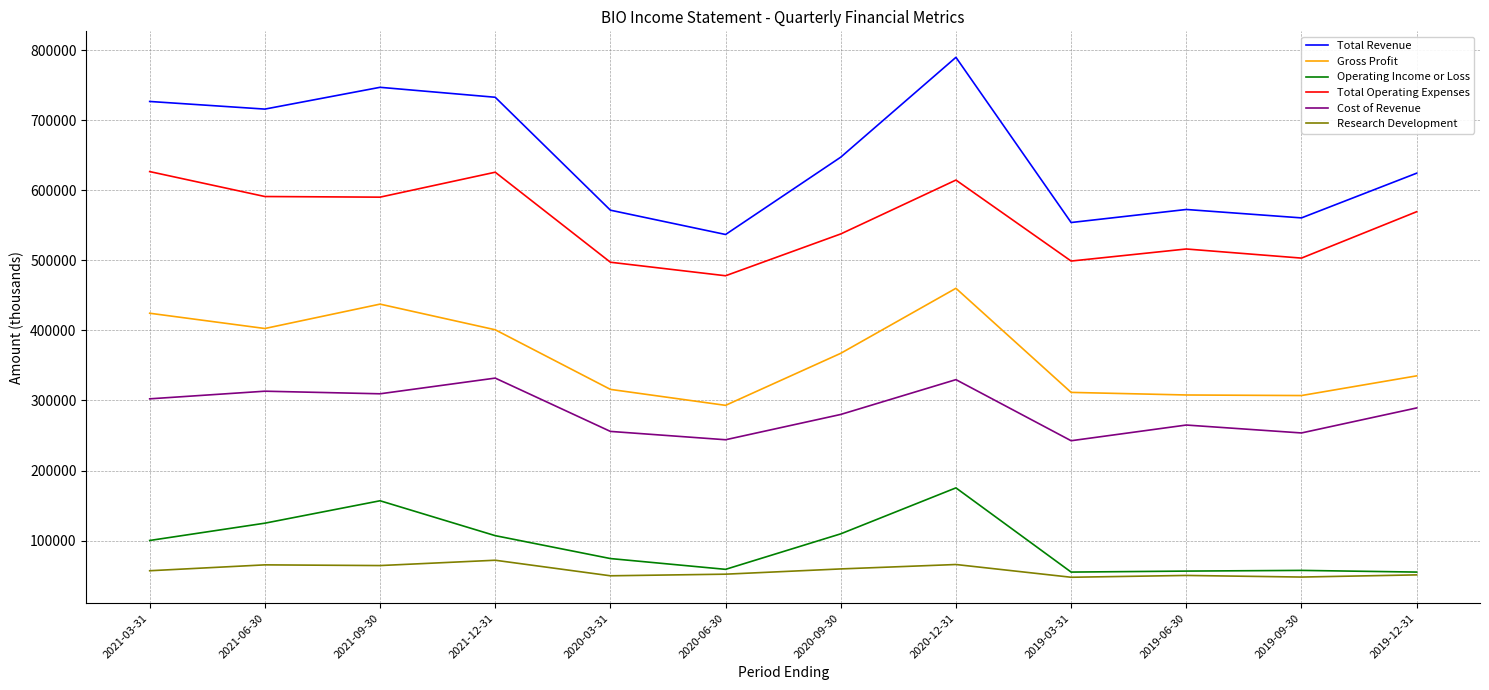

What is the spread (max minus min) of values at 2019-12-31?

573400